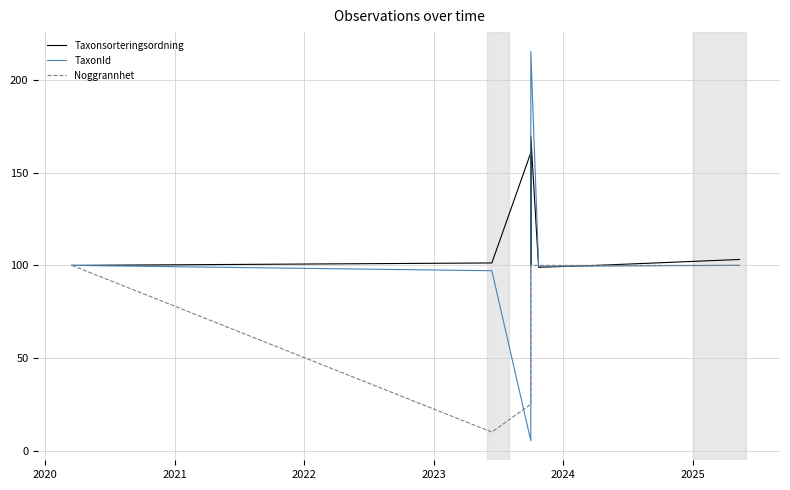

What is the difference between the maximum and minimum values in the TaxonId series?

210.1